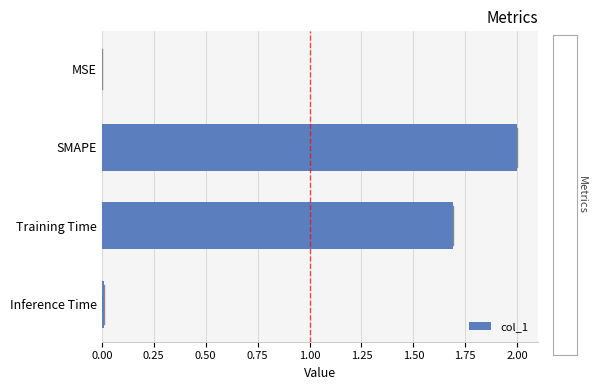

What is the average value?

0.9